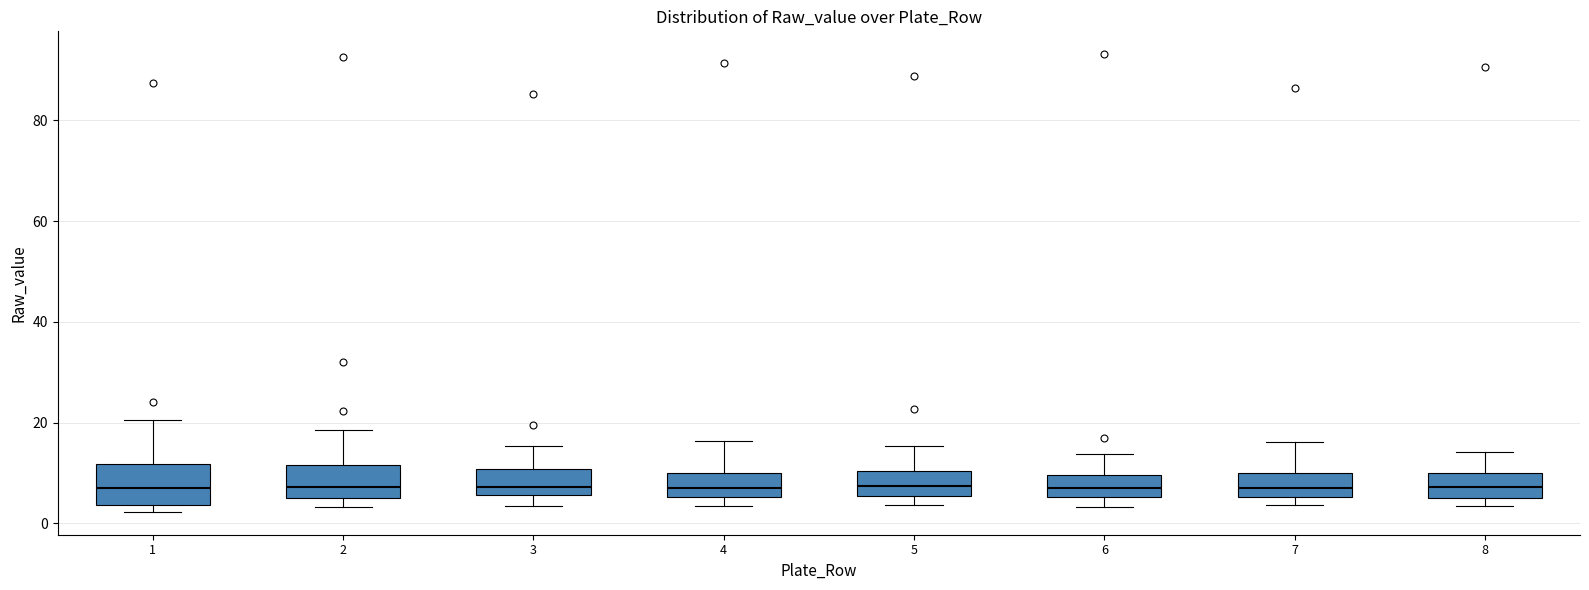

Reading left to right, transcribe this box plot: for each box, give where its median line is, the range the box spans, and where its two whiskers end, as read against the y-axis. The values are not printed on the chart, so give them approximately, as read against the axis.

1: median 6, box 4 to 12, whiskers 2 to 20
2: median 8, box 6 to 12, whiskers 4 to 18
3: median 8, box 6 to 10, whiskers 4 to 16
4: median 8, box 6 to 10, whiskers 4 to 16
5: median 8, box 6 to 10, whiskers 4 to 16
6: median 8, box 6 to 10, whiskers 4 to 14
7: median 8, box 6 to 10, whiskers 4 to 16
8: median 8, box 6 to 10, whiskers 4 to 14